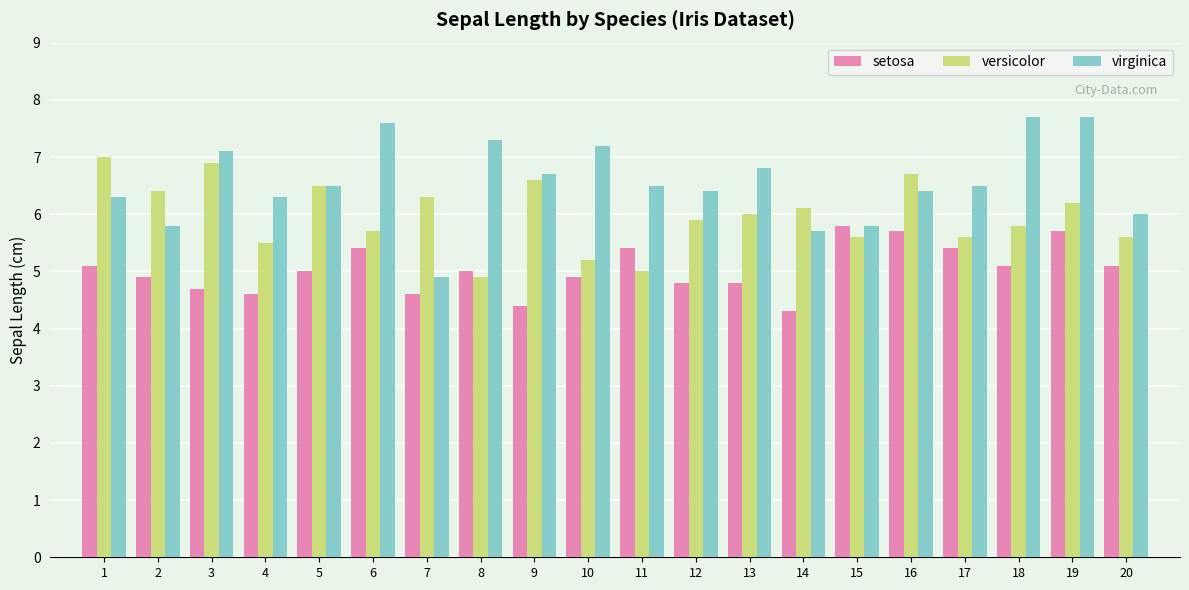

At 13, list the series in order from smallest to largest.

setosa, versicolor, virginica